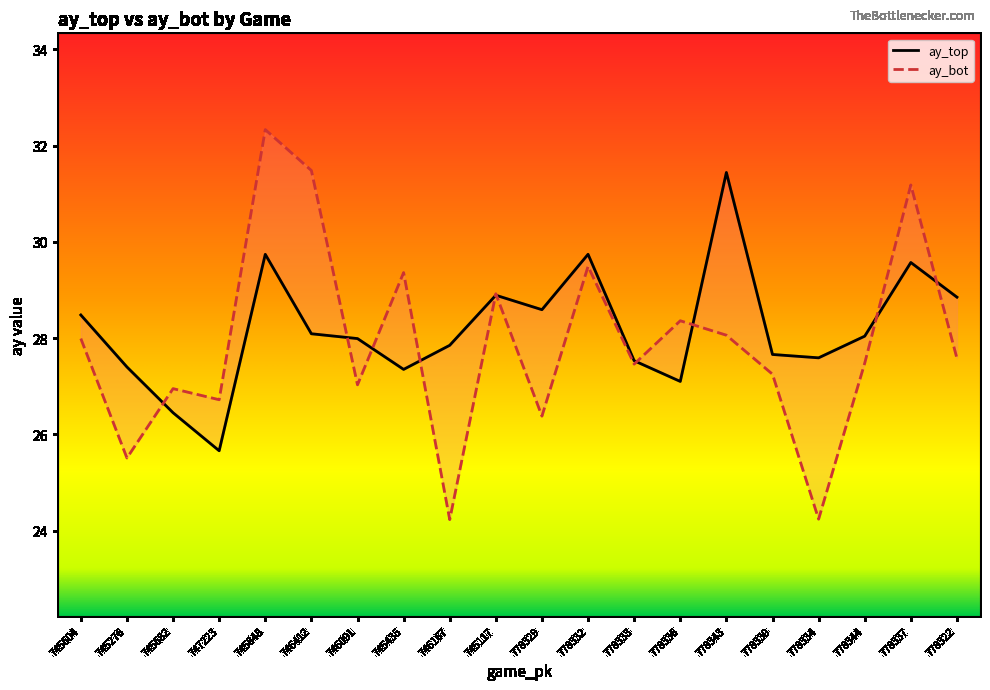

Is the value of ay_top at 778339 greater than the value of ay_bot at 778344?

Yes